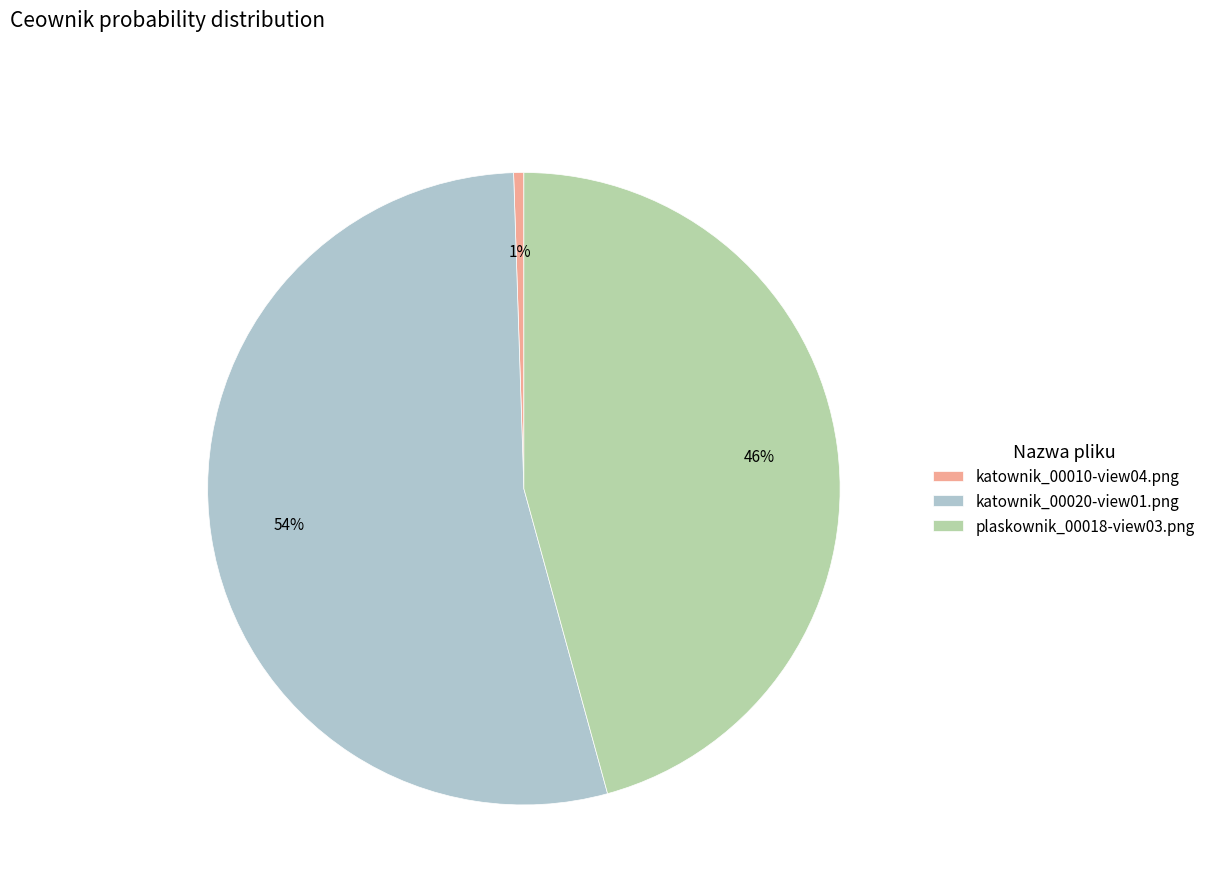

Between katownik_00020-view01.png and katownik_00010-view04.png, which is larger?

katownik_00020-view01.png